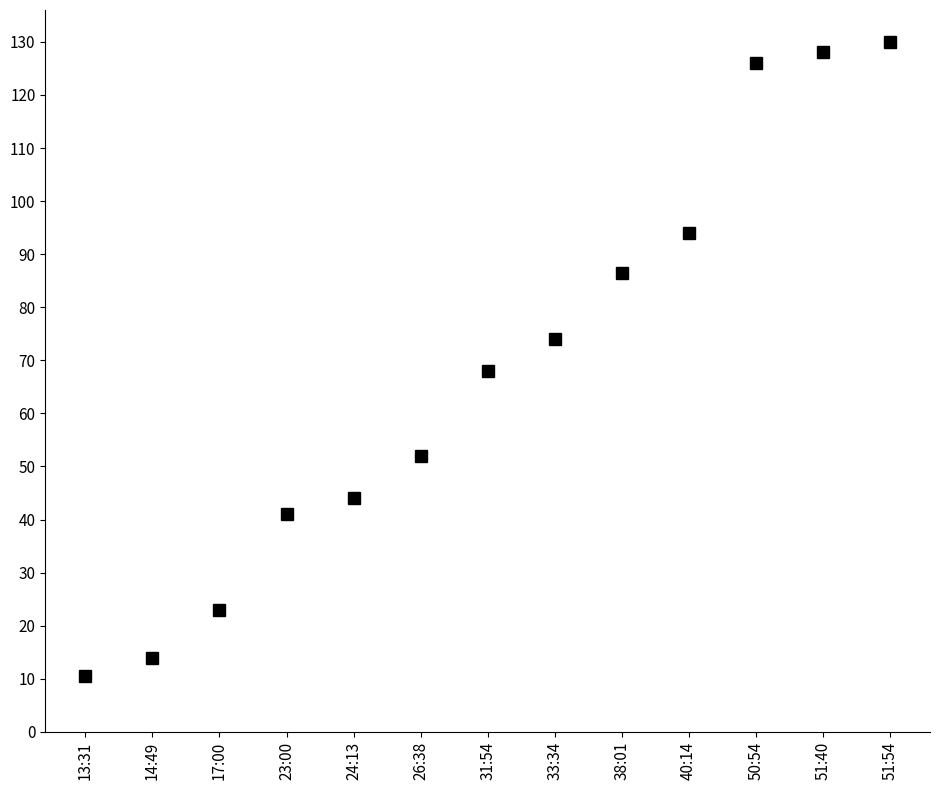

At which category does the chart reach its minimum across all series?

13:31